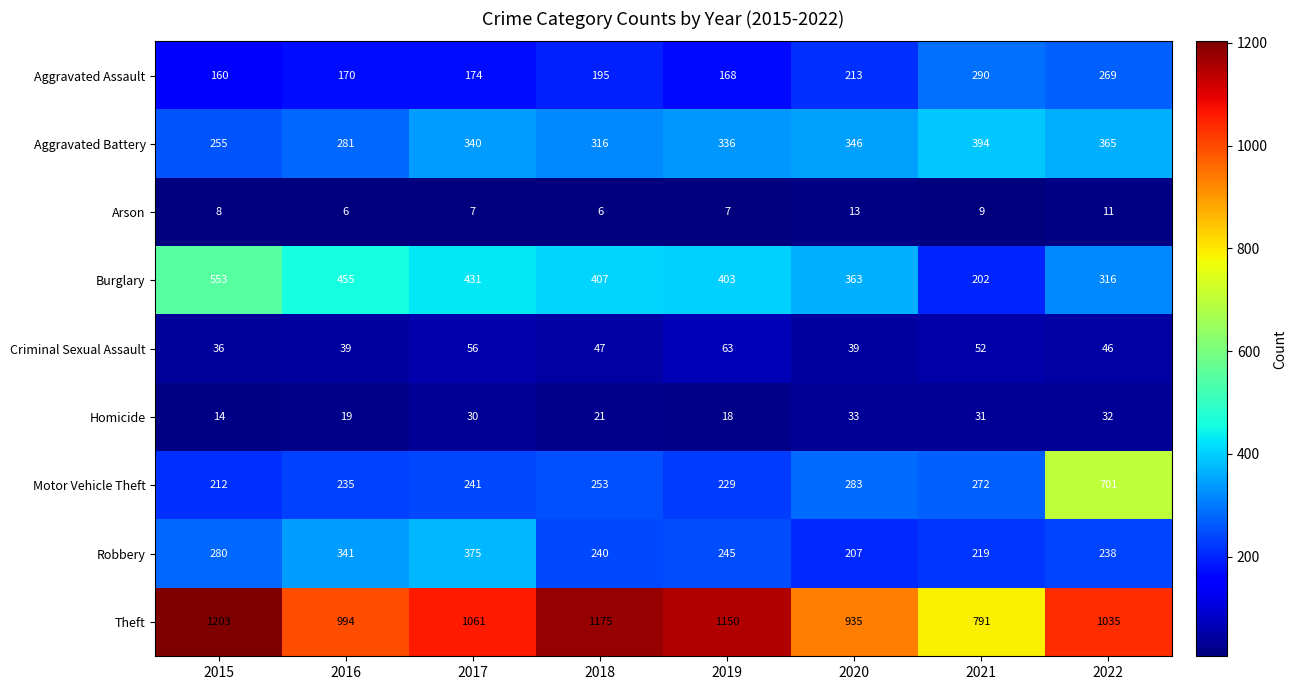

The value of Motor Vehicle Theft at 2020 is 283. True or false?

True